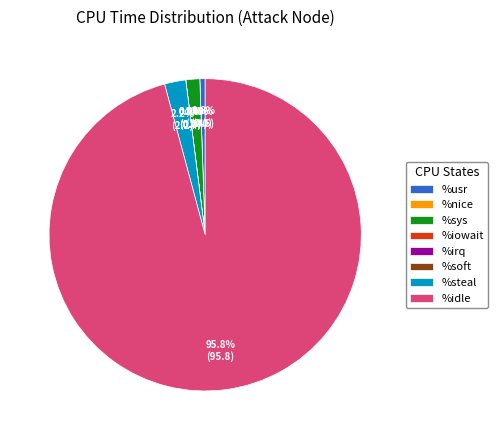

To the nearest percent, what is the difference between the largest and smallest slice percentages?

96%